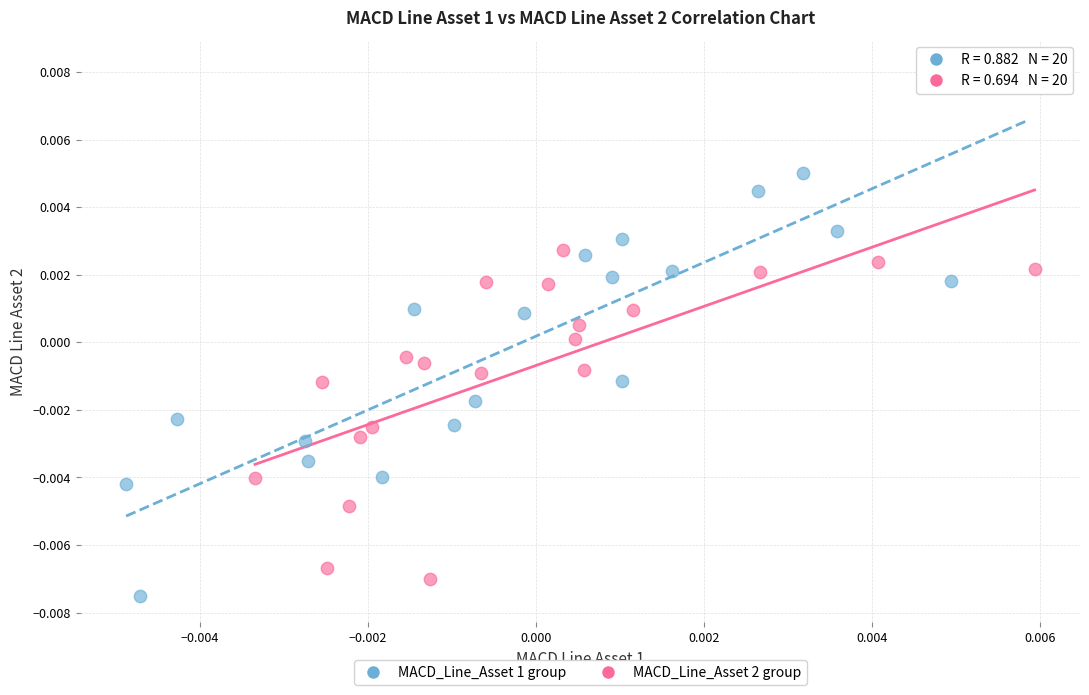

Which series contains the highest Y value?

MACD_Line_Asset 1 group